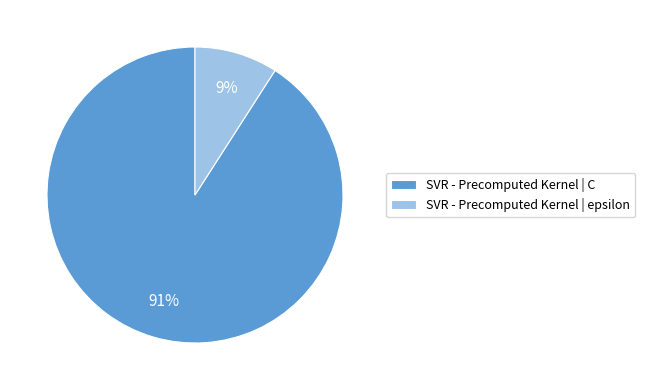

Is it true that SVR - Precomputed Kernel | epsilon is 1% of the pie?

False